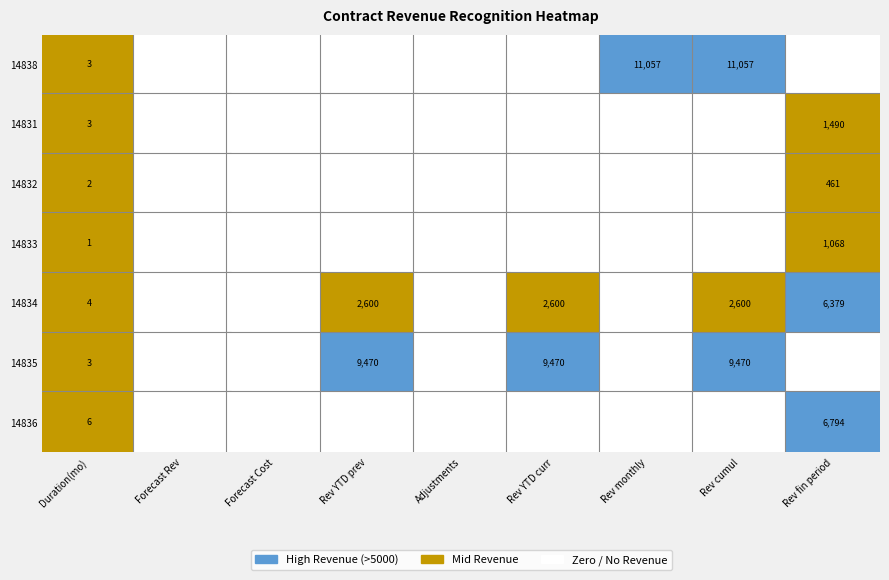

At how many categories does at least one series exceed 1077?

5